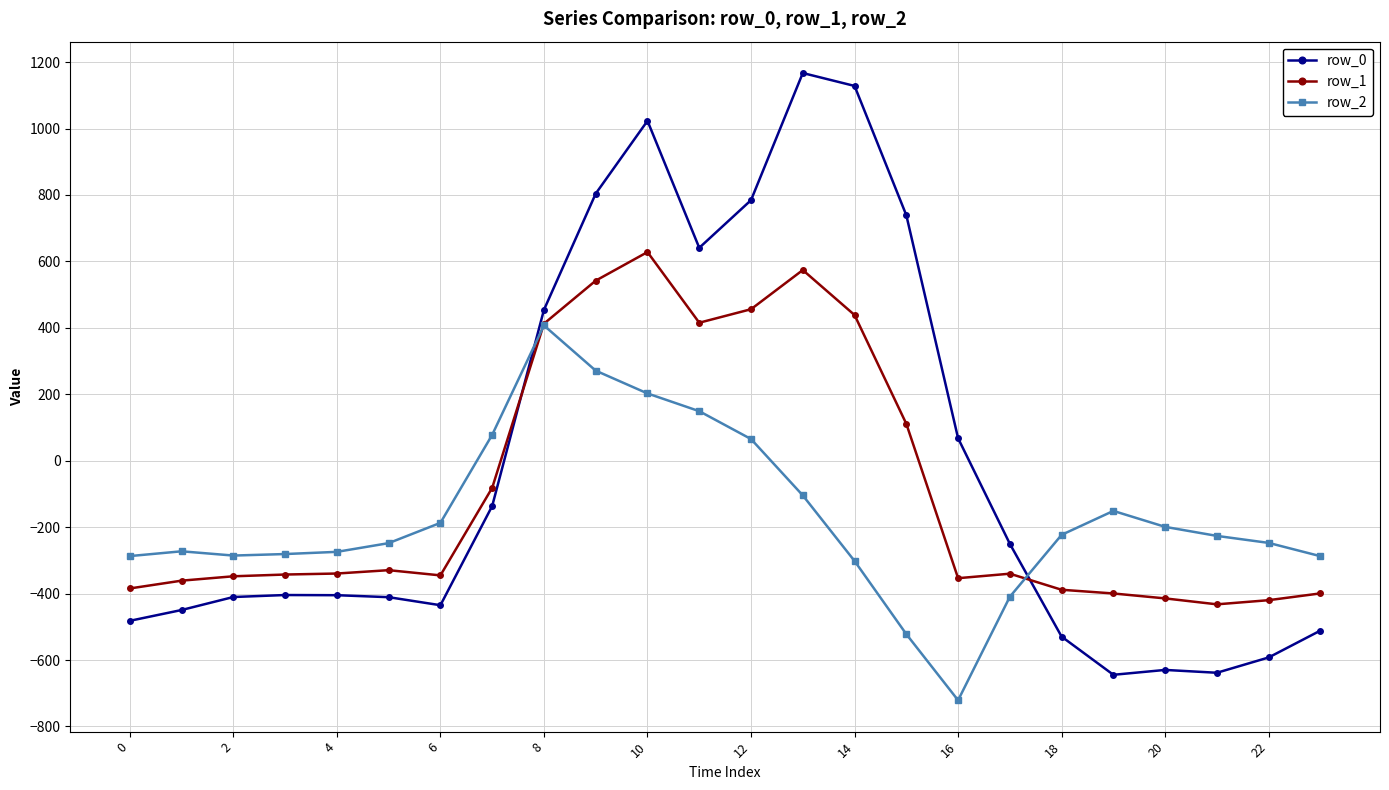

Does the chart display data point markers on the line(s)?

Yes